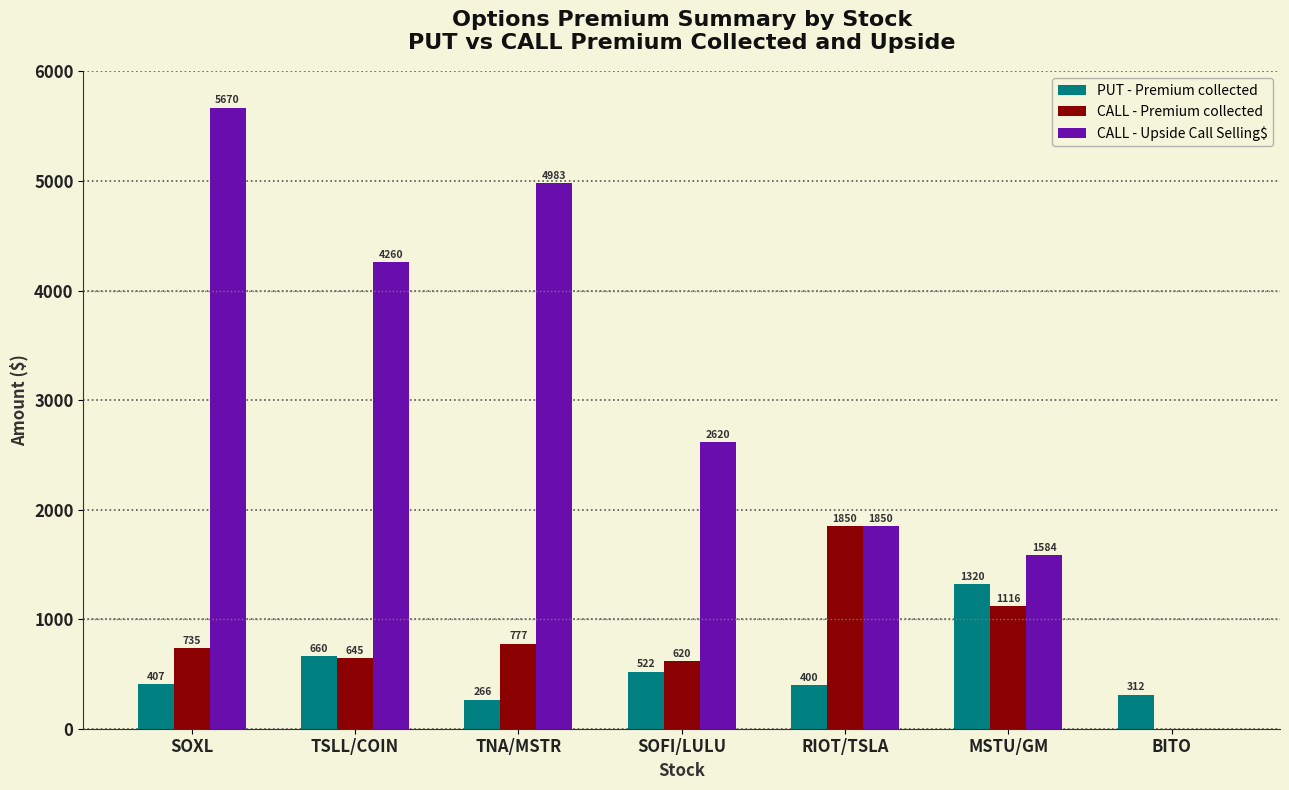

What are all the series names shown in the legend?

PUT - Premium collected, CALL - Premium collected, CALL - Upside Call Selling$